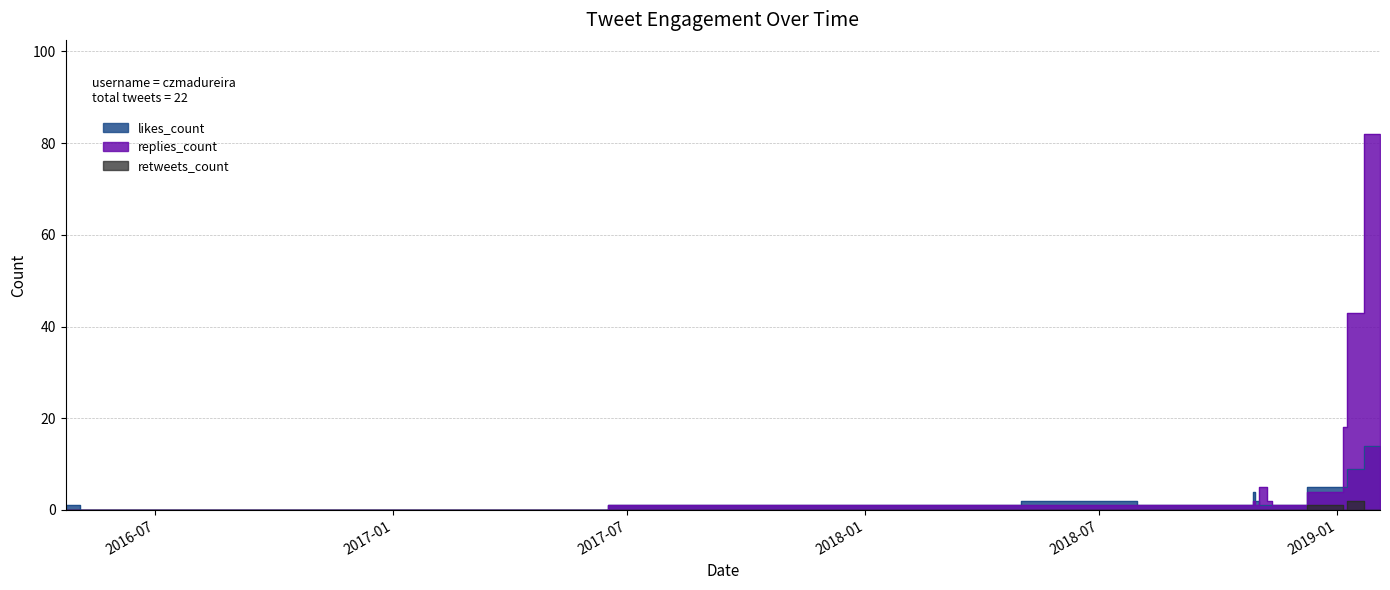

How many lines are shown in the chart?

3